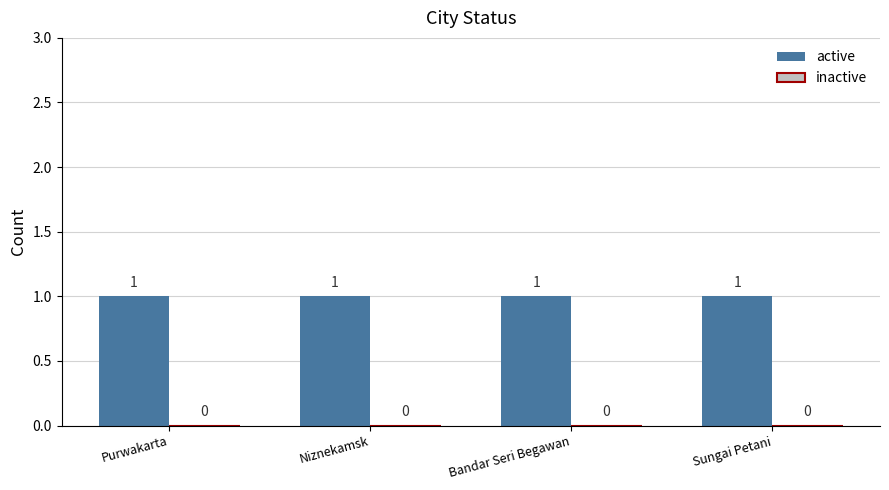

Reading right to left, extract all data points from this chart.

active: 1	1	1	1
inactive: 0	0	0	0